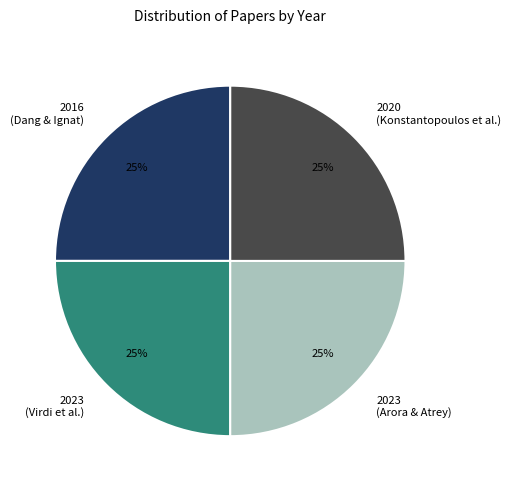

To the nearest percent, what is the average slice percentage?

25%